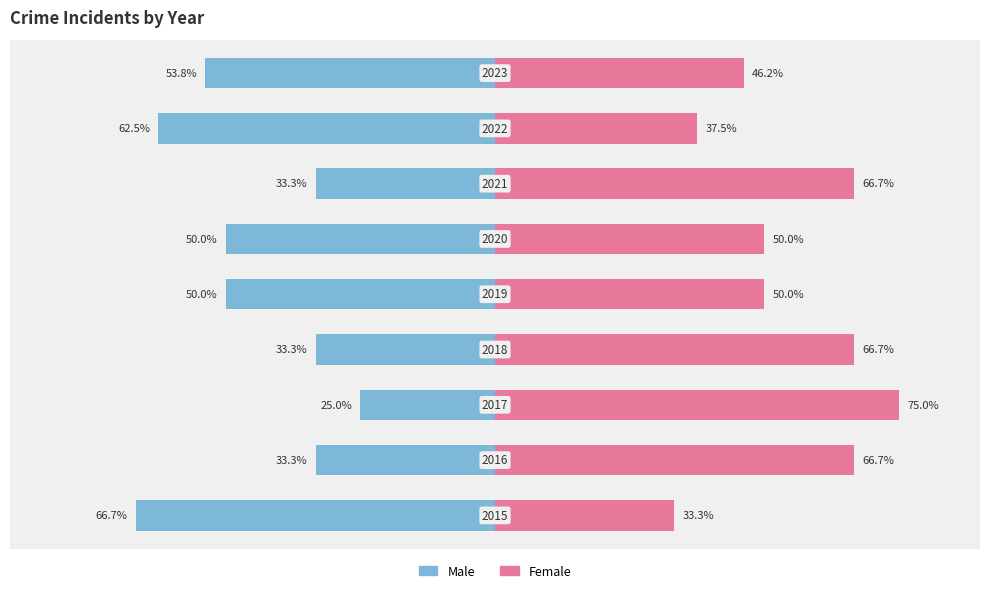

How many bars are there in each group?

2